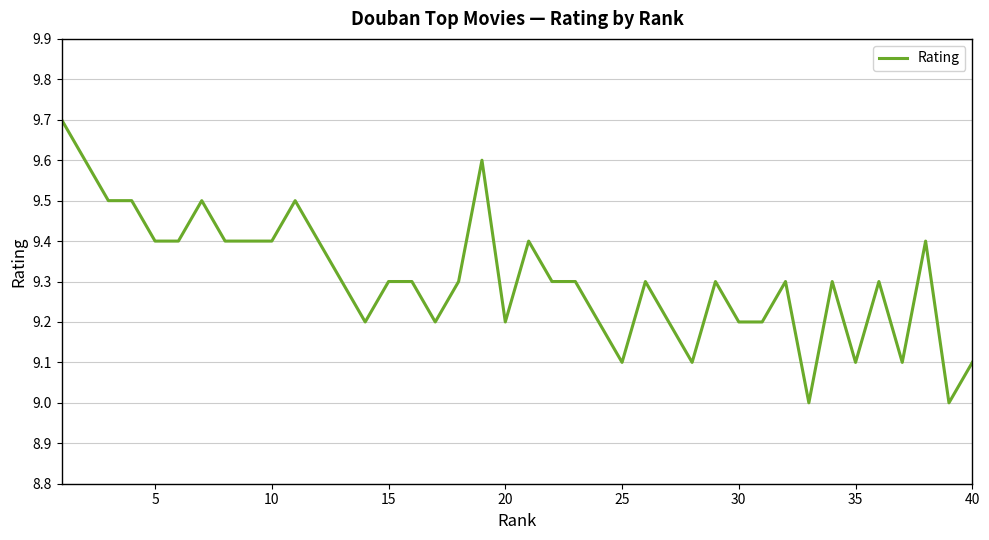

Reading right to left, what are all the values shown in this chart?

9.1	9.0	9.4	9.1	9.3	9.1	9.3	9.0	9.3	9.2	9.2	9.3	9.1	9.2	9.3	9.1	9.2	9.3	9.3	9.4	9.2	9.6	9.3	9.2	9.3	9.3	9.2	9.3	9.4	9.5	9.4	9.4	9.4	9.5	9.4	9.4	9.5	9.5	9.6	9.7